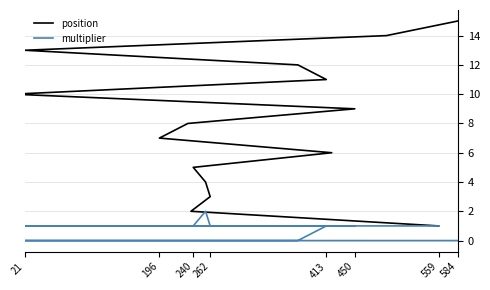

What is the difference between the maximum and minimum values in the multiplier series?

2